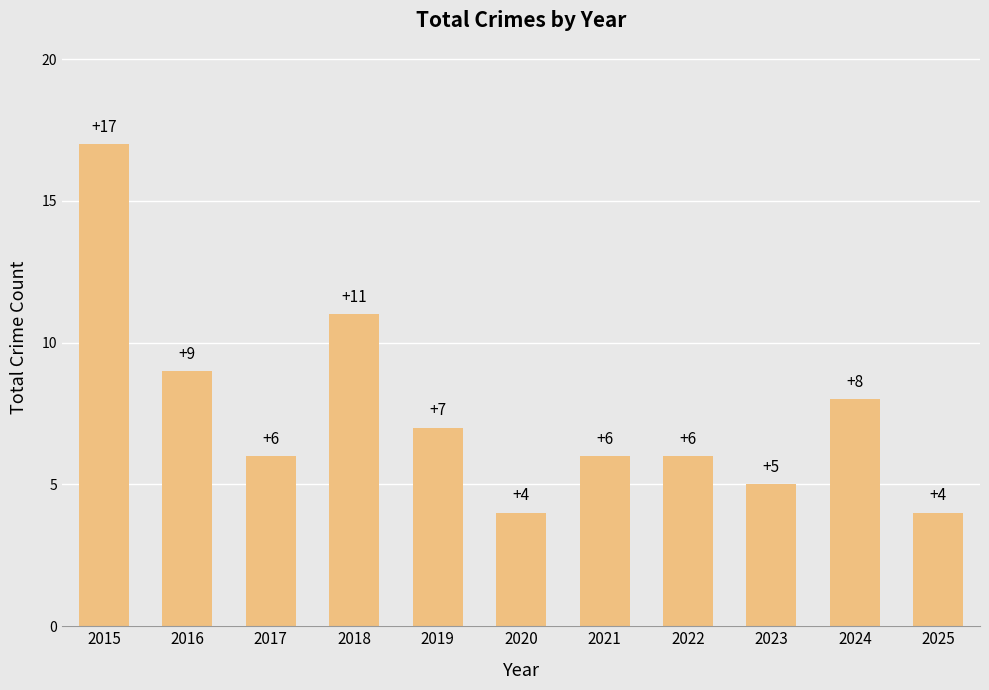

What is the maximum value shown in the chart?

17